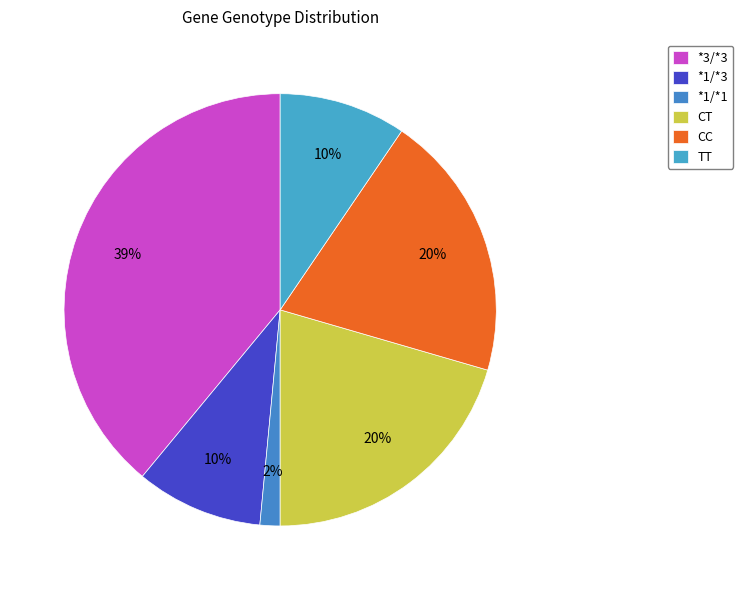

Is CC the majority of the pie?

No